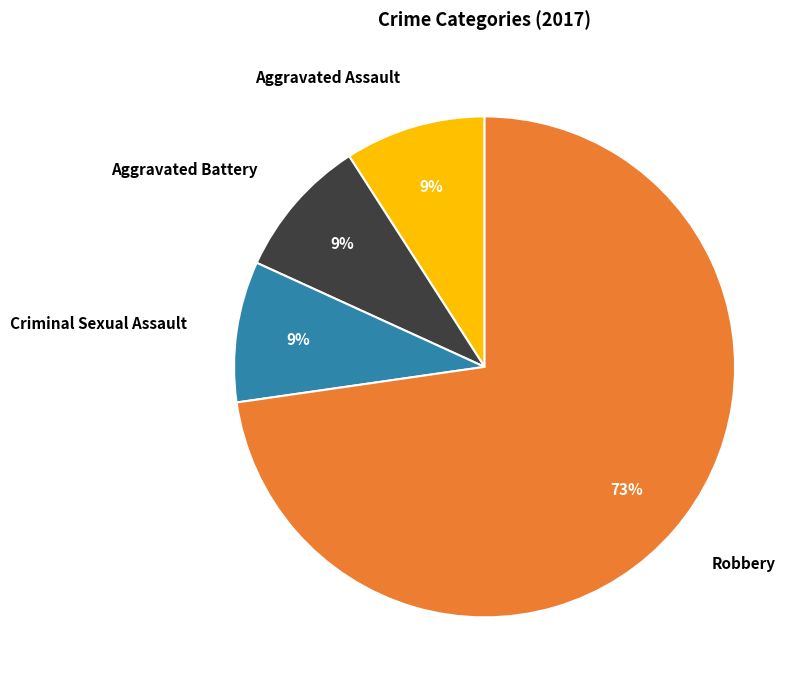

To the nearest percent, what is the combined percentage of Criminal Sexual Assault and Robbery?

82%